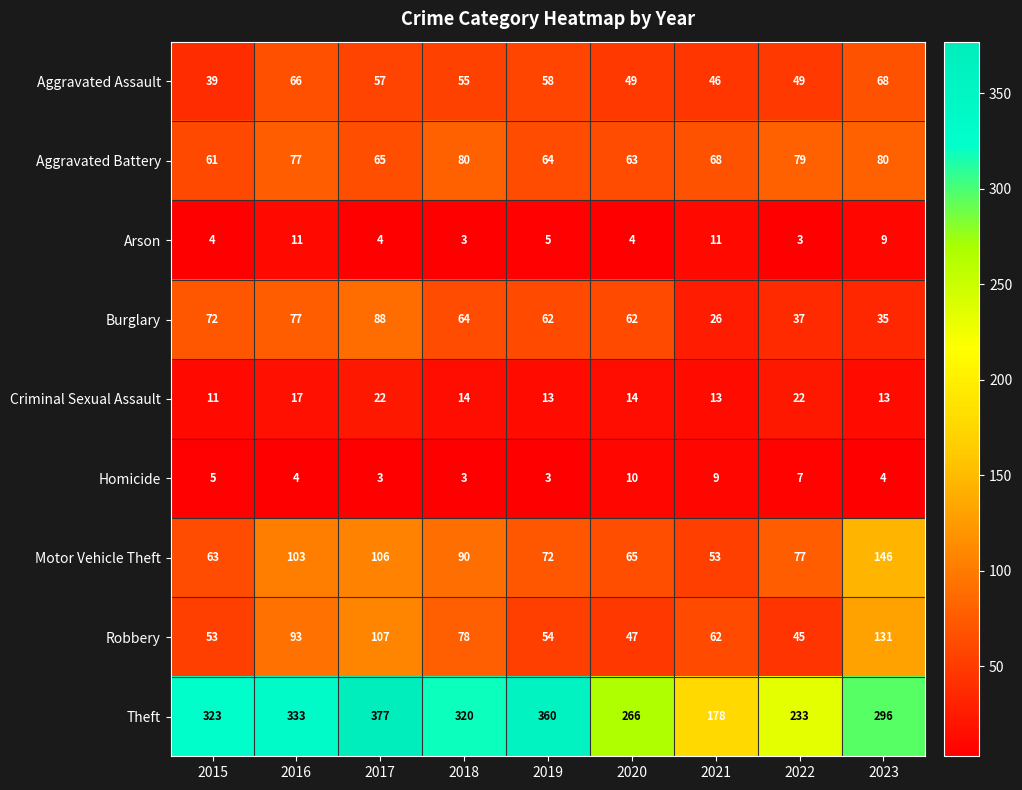

Is it true that Robbery equals 78 at 2015?

False